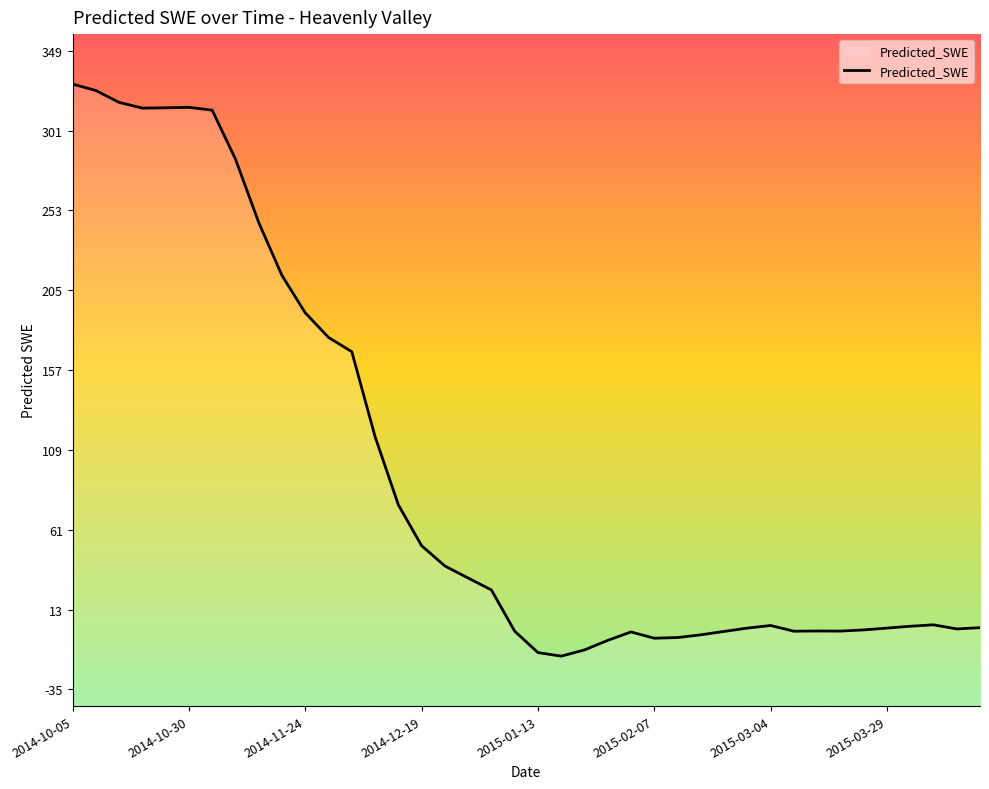

List the labels in order of value, smallest first.

2015-01-18, 2015-01-13, 2015-01-23, 2015-01-28, 2015-02-07, 2015-02-12, 2015-02-17, 2015-02-02, 2015-02-22, 2015-03-09, 2015-01-08, 2015-03-19, 2015-03-14, 2015-03-24, 2015-04-13, 2015-02-27, 2015-03-29, 2015-04-18, 2015-04-03, 2015-03-04, 2015-04-08, 2015-01-03, 2014-12-29, 2014-12-24, 2014-12-19, 2014-12-14, 2014-12-09, 2014-12-04, 2014-11-29, 2014-11-24, 2014-11-19, 2014-11-14, 2014-11-09, 2014-11-04, 2014-10-20, 2014-10-25, 2014-10-30, 2014-10-15, 2014-10-10, 2014-10-05